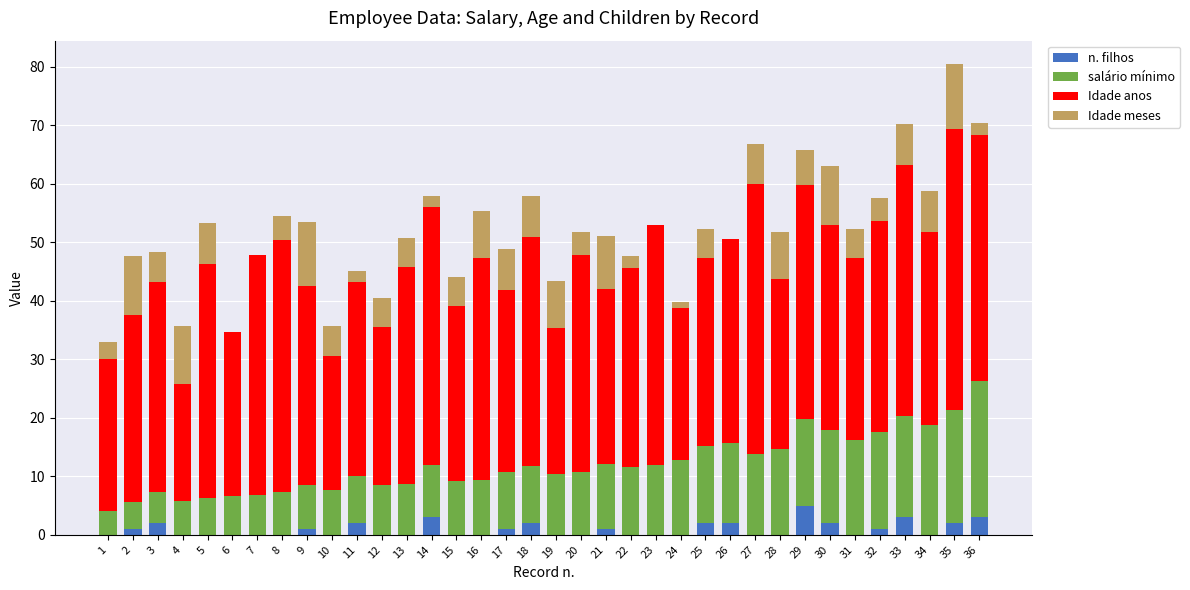

True or false: n. filhos has a value of 3.4 at 10.

False